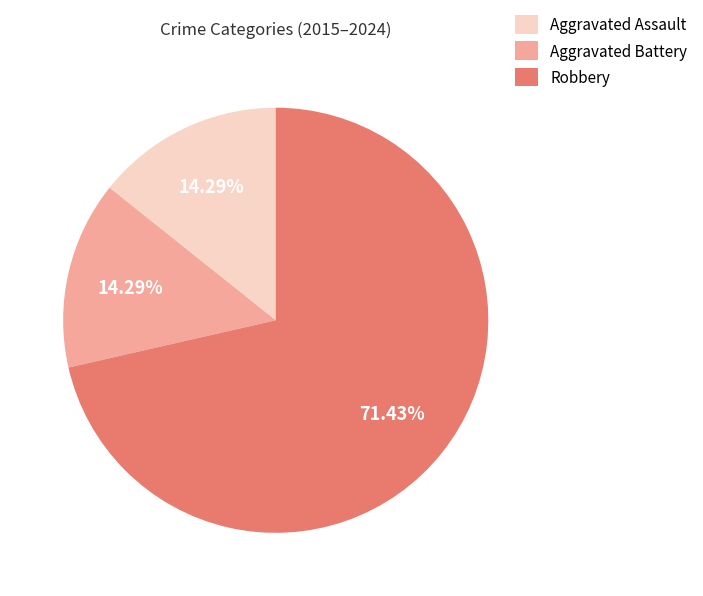

To the nearest percent, what percentage of the pie is Aggravated Battery?

14%